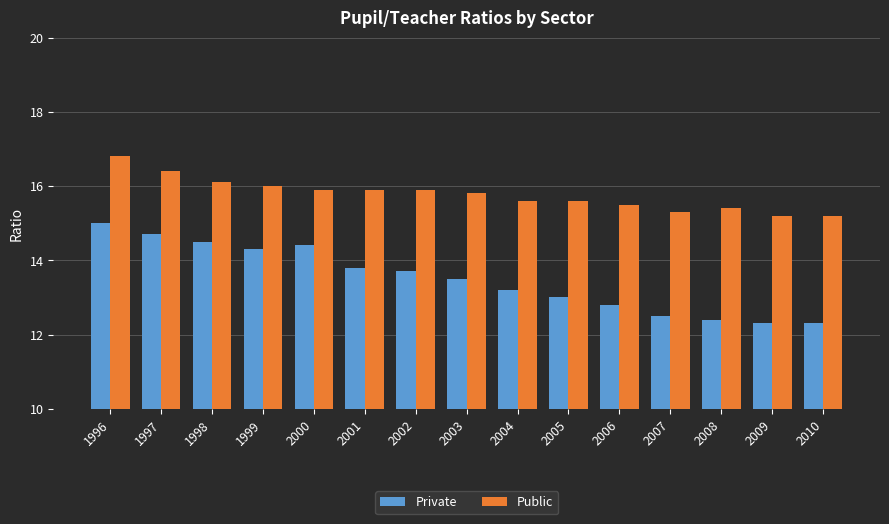

Where does the Private series first go above 13?

1996